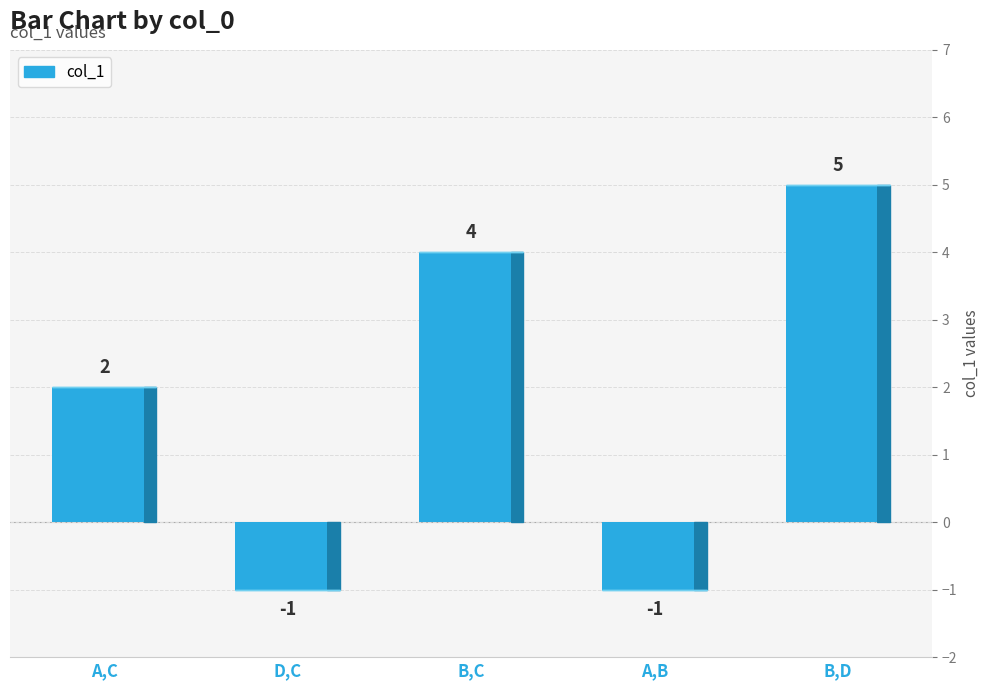

Are the bars horizontal?

No